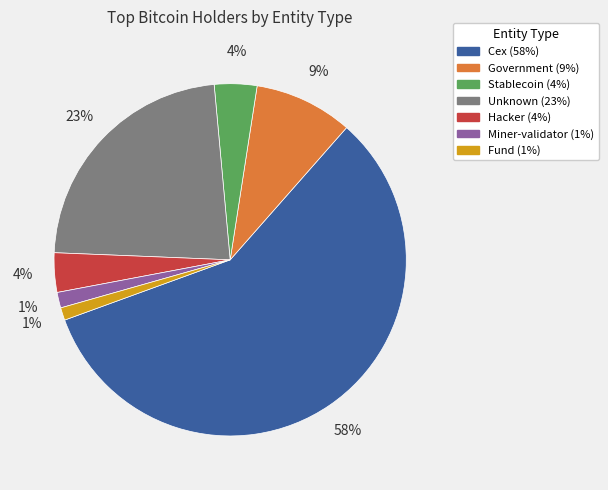

Is there a majority slice in this chart?

Yes